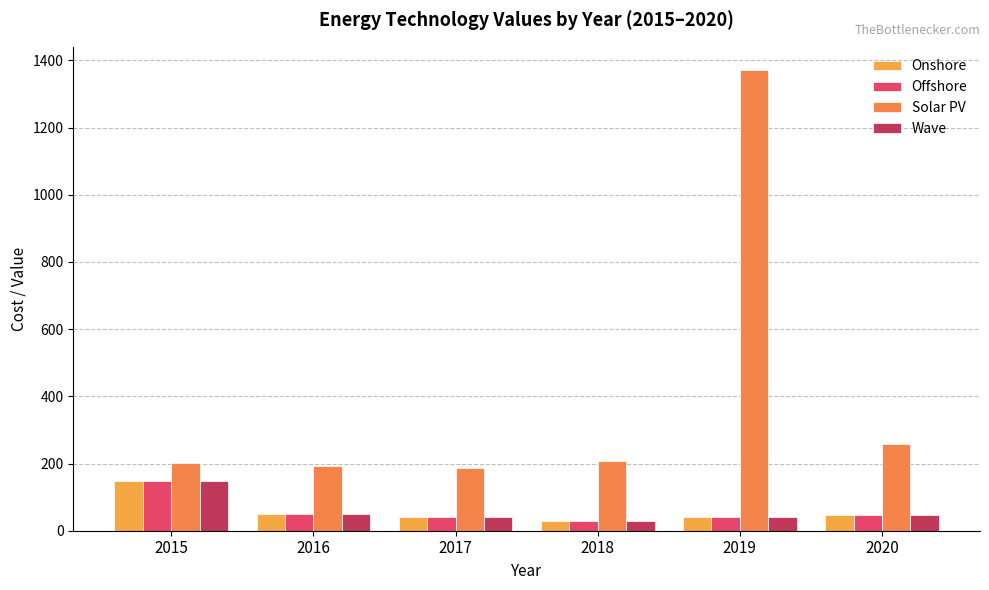

What is the greatest value displayed?

1371.9